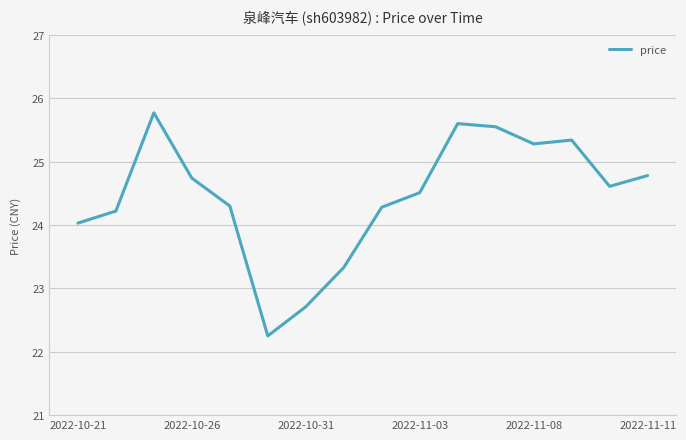

What is the maximum value shown in the chart?

25.8